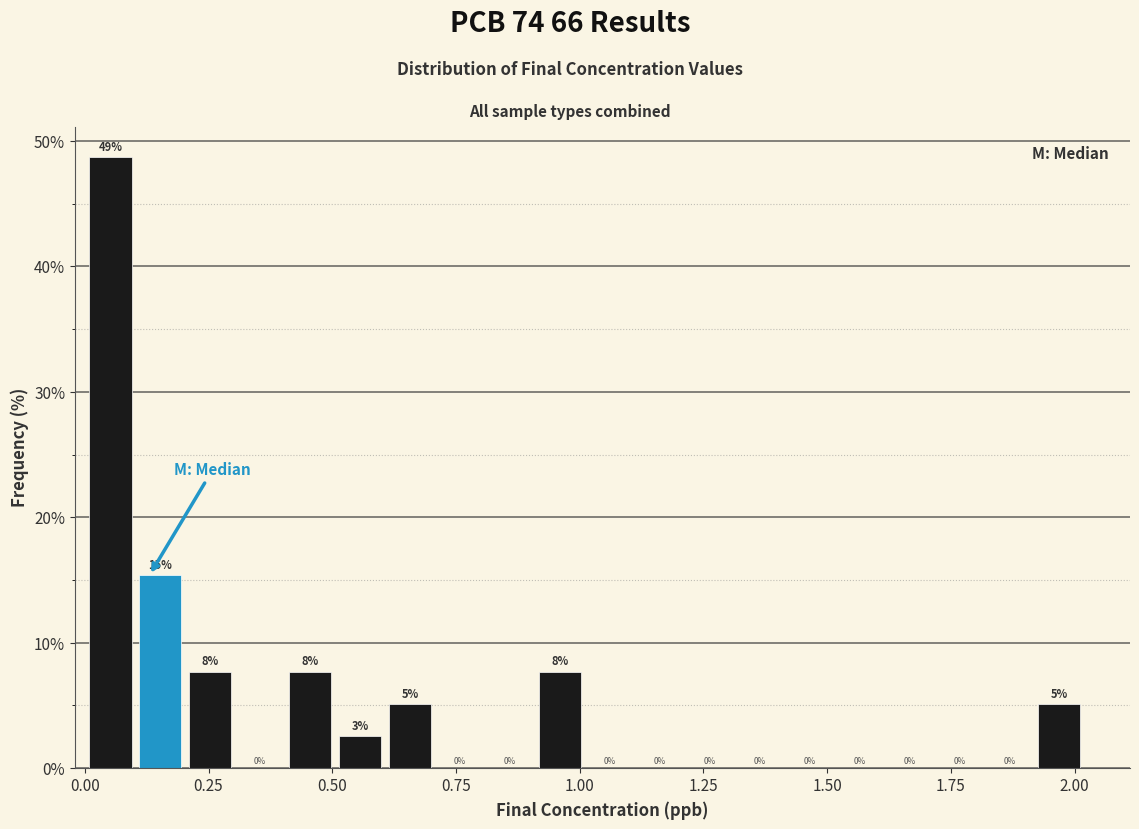

Read against the x-axis, roughly where is the centre of the tallest bar?

0.05